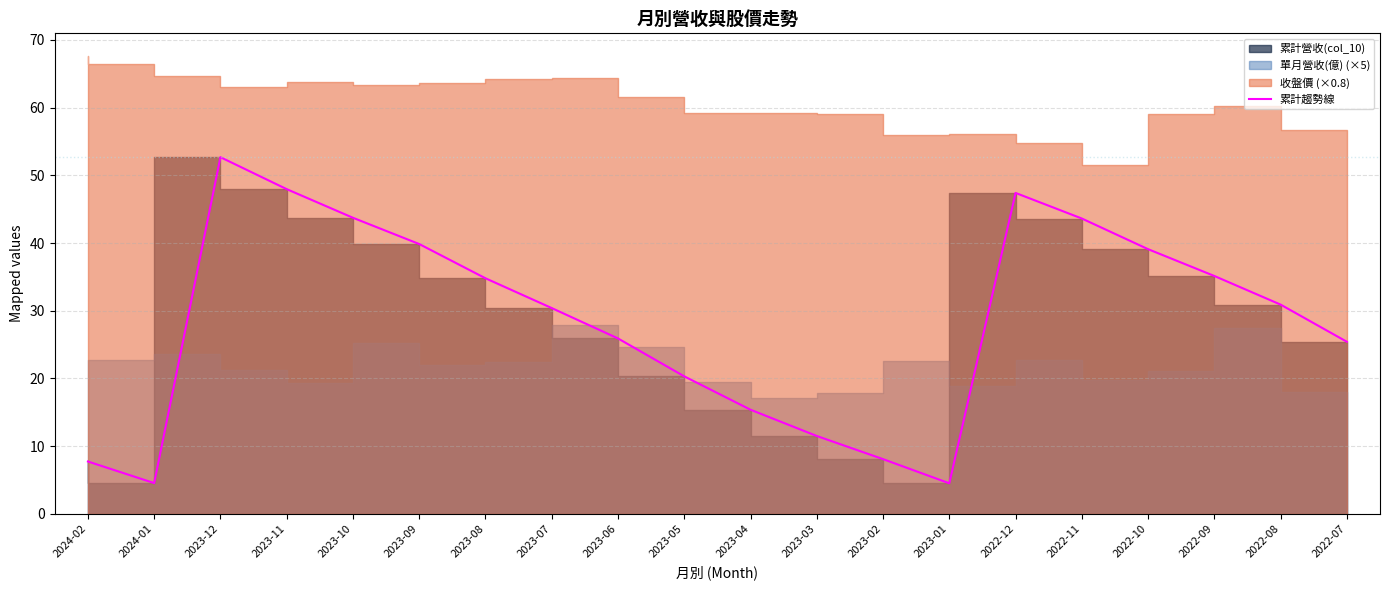

Rank the categories by value from lowest to highest.

2023-01, 2024-01, 2024-02, 2023-02, 2023-03, 2023-04, 2023-05, 2022-07, 2023-06, 2023-07, 2022-08, 2023-08, 2022-09, 2022-10, 2023-09, 2022-11, 2023-10, 2022-12, 2023-11, 2023-12